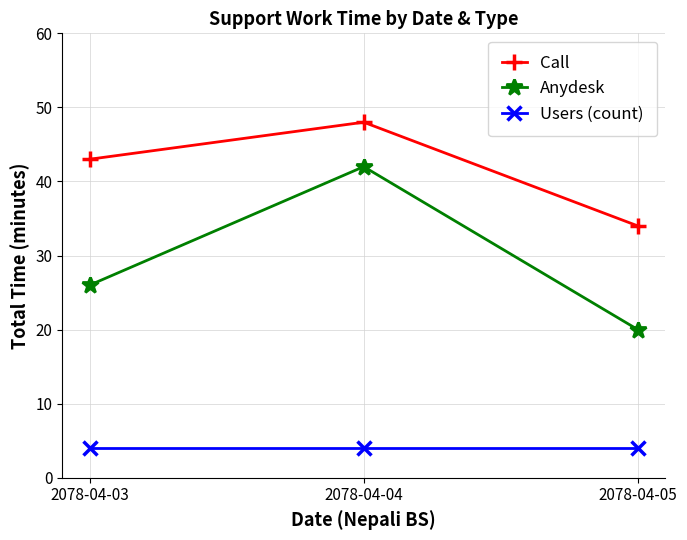

Is this an area chart (filled region under the line)?

No